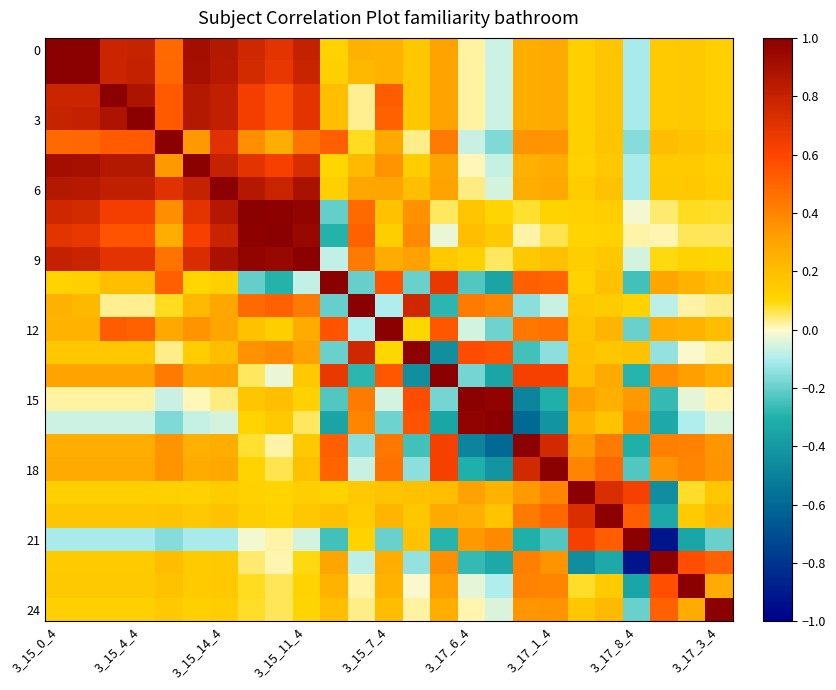

At how many categories does at least one series exceed 0?

25